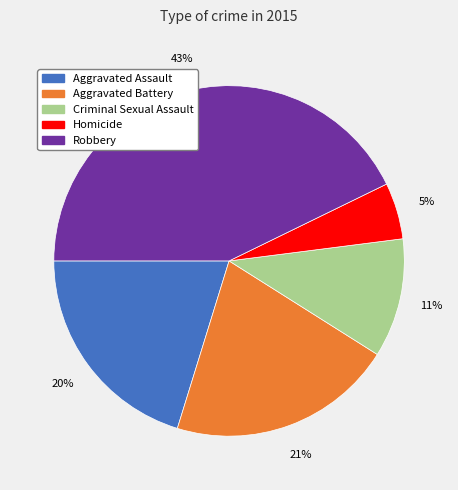

How many slices are in this pie chart?

5